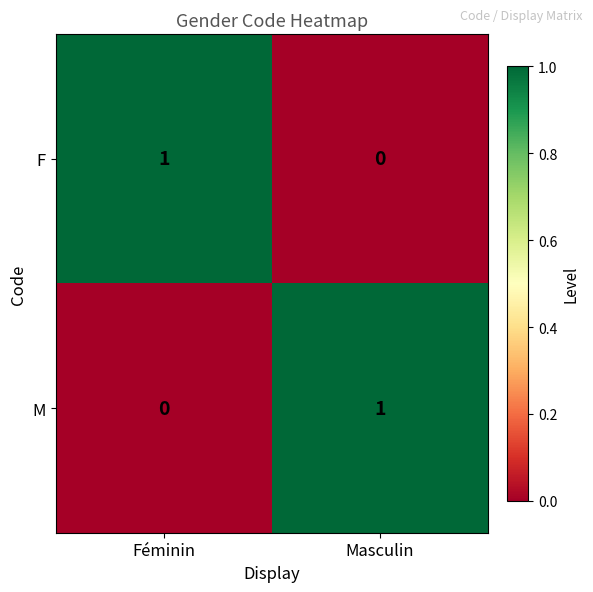

At Masculin, list the series in order from largest to smallest.

M, F